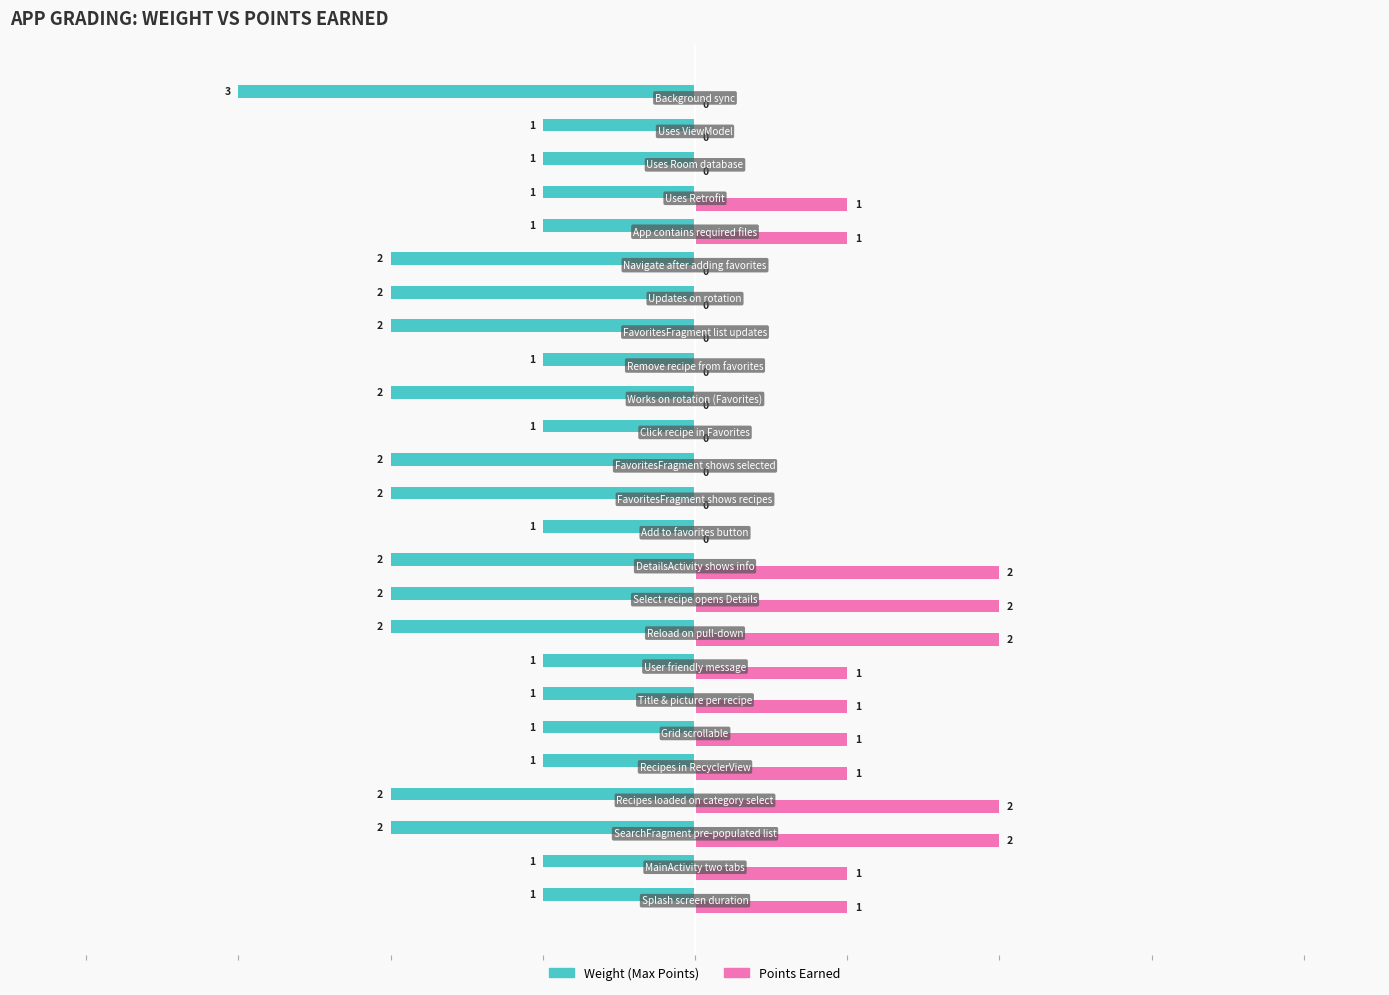

Which series has the largest total across all categories?

Points Earned